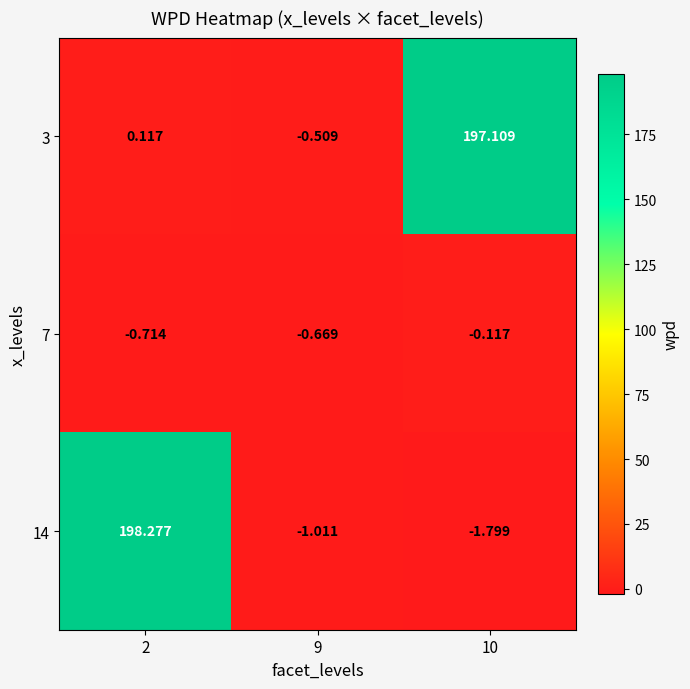

Rank the series by their maximum value, from highest to lowest.

14, 3, 7